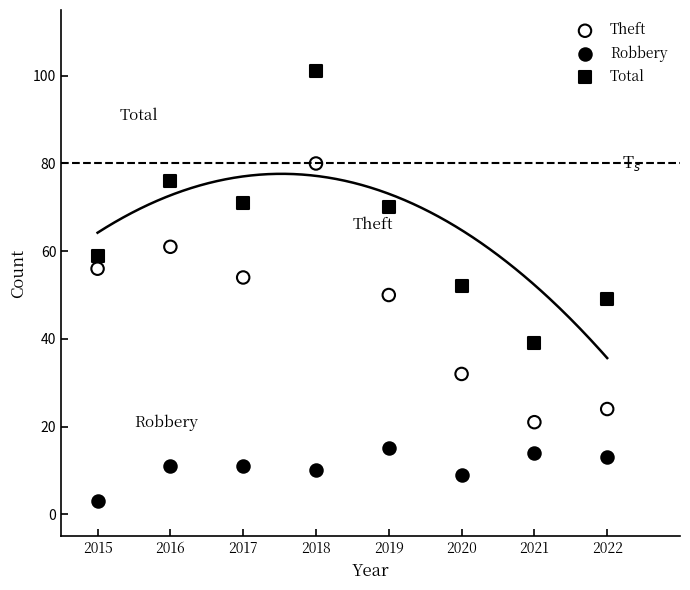

Which series has the widest spread of Y values?

Total